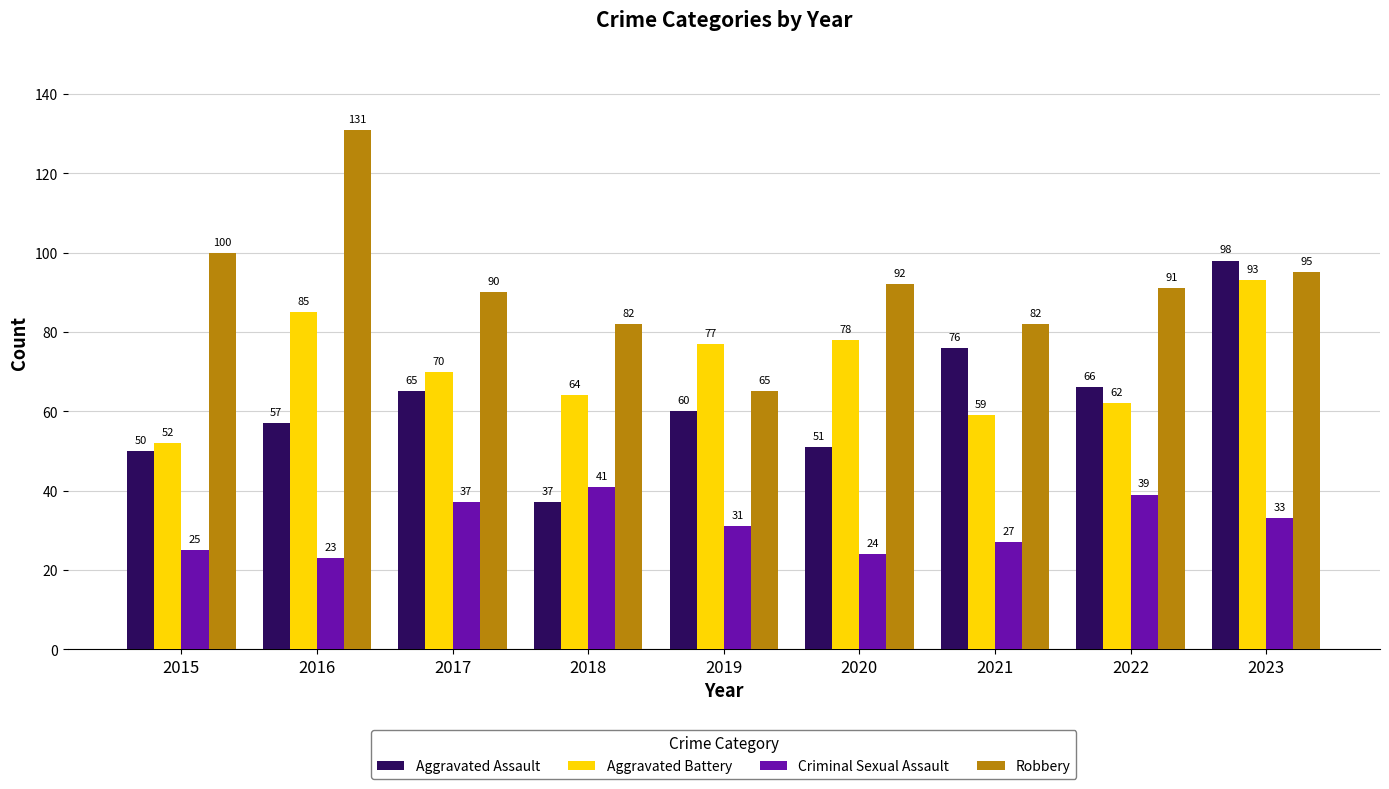

Where does the Robbery series first go above 91?

2015